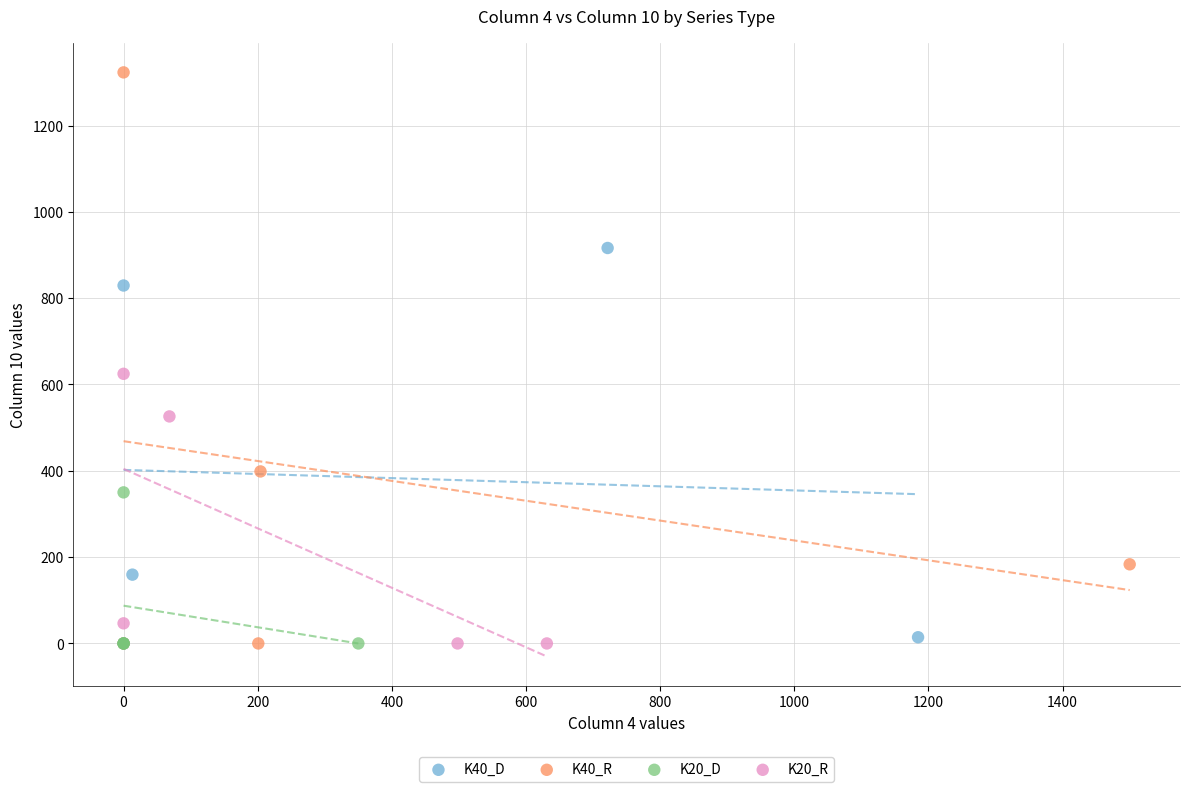

Which series reaches the maximum Y coordinate?

K40_R